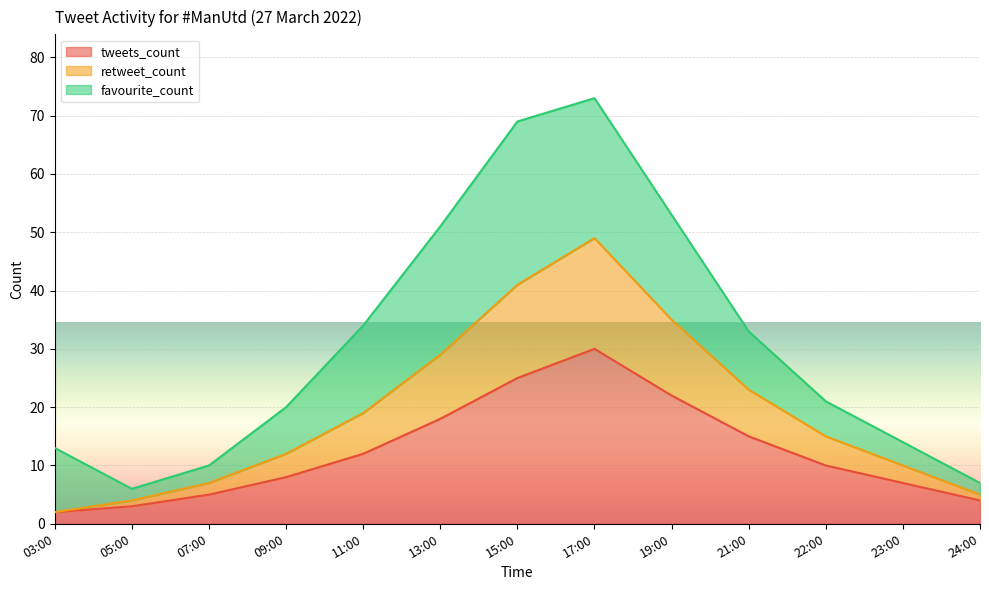

Which category has the lowest value in the tweets_count series?

03:00